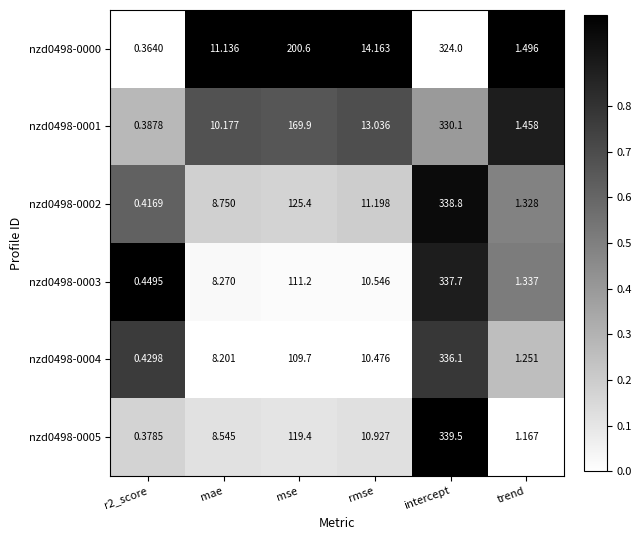

Where does the nzd0498-0000 series first go above 14?

mse